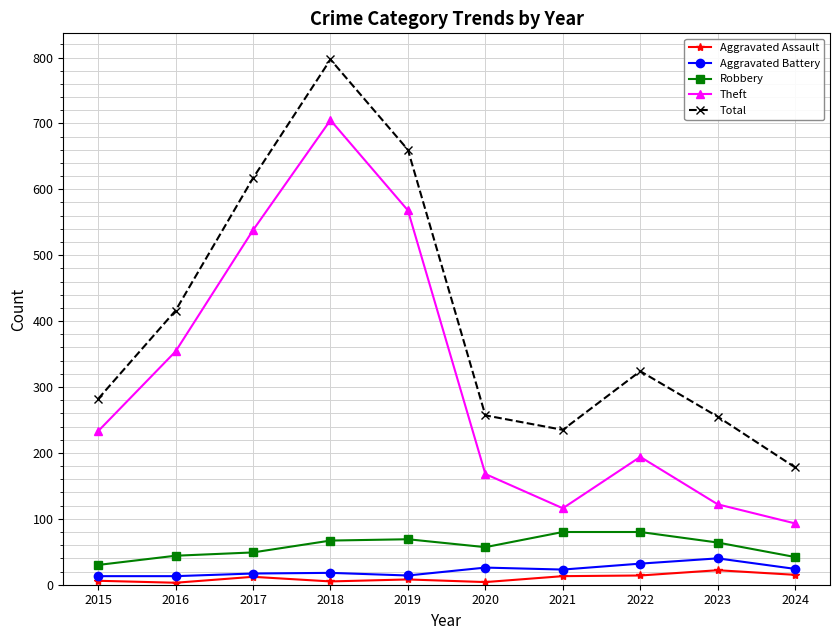

What is the maximum value for Aggravated Battery?

40